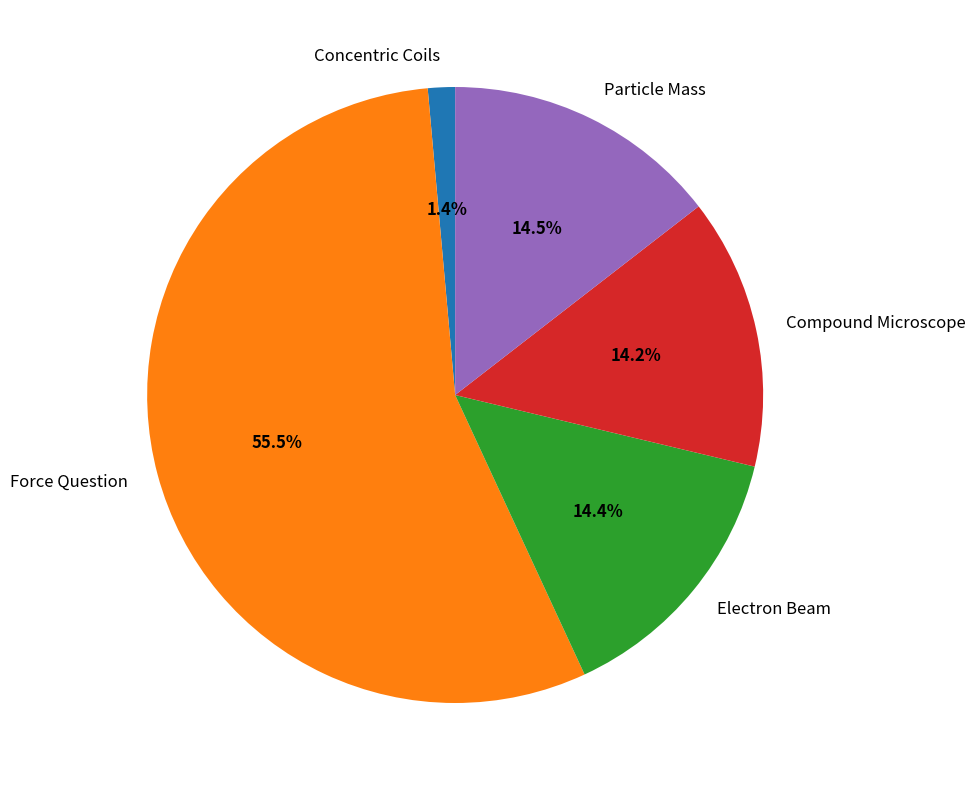

Is the sum of Concentric Coils and Compound Microscope greater than half?

No